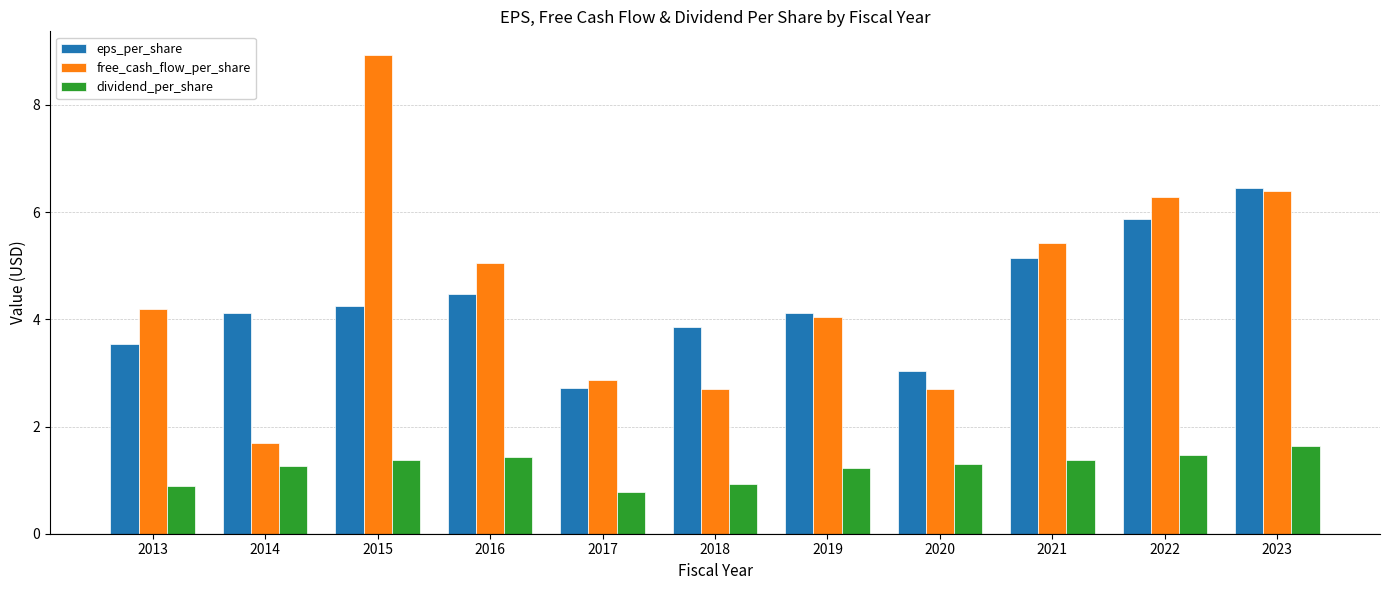

Count the number of data series in this chart.

3